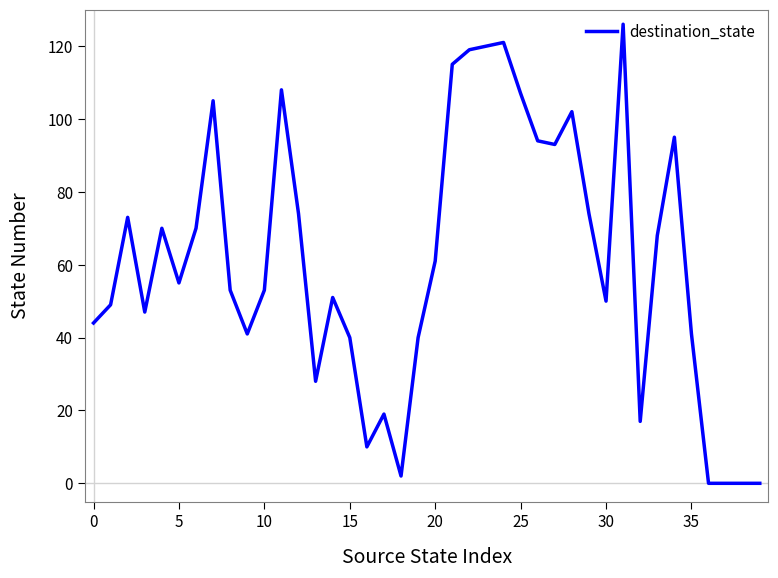

How many distinct data groups are displayed?

1